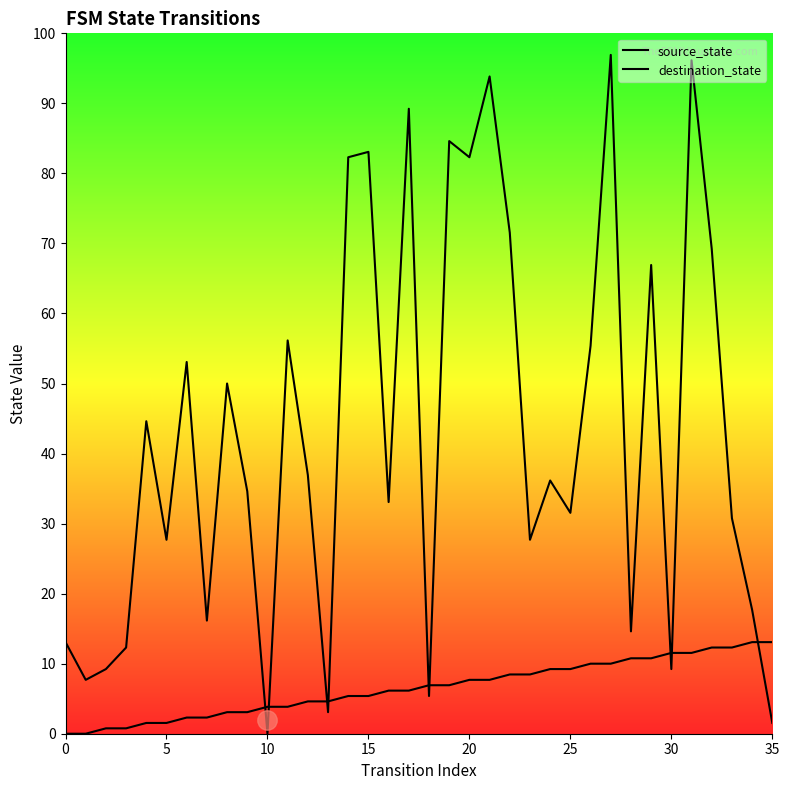

Between which two adjacent categories do destination_state and source_state first intersect?

9 and 10